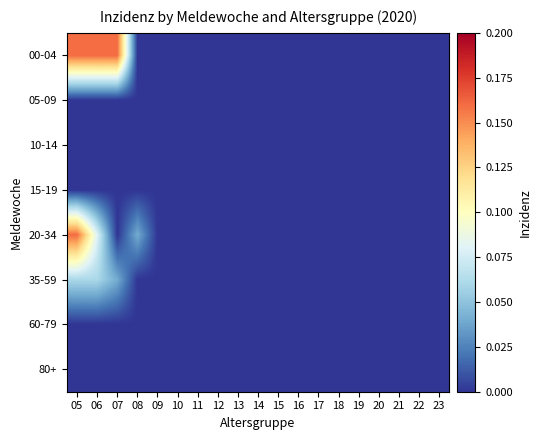

At which category does the chart reach its minimum across all series?

08